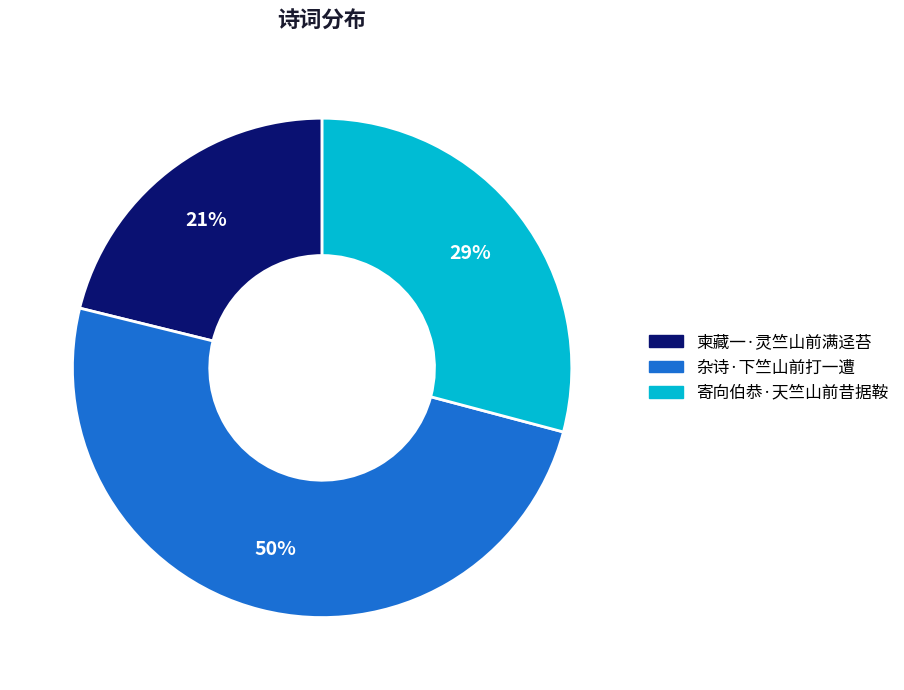

Is it true that 柬藏一·灵竺山前满迳苔 is 7% of the pie?

False